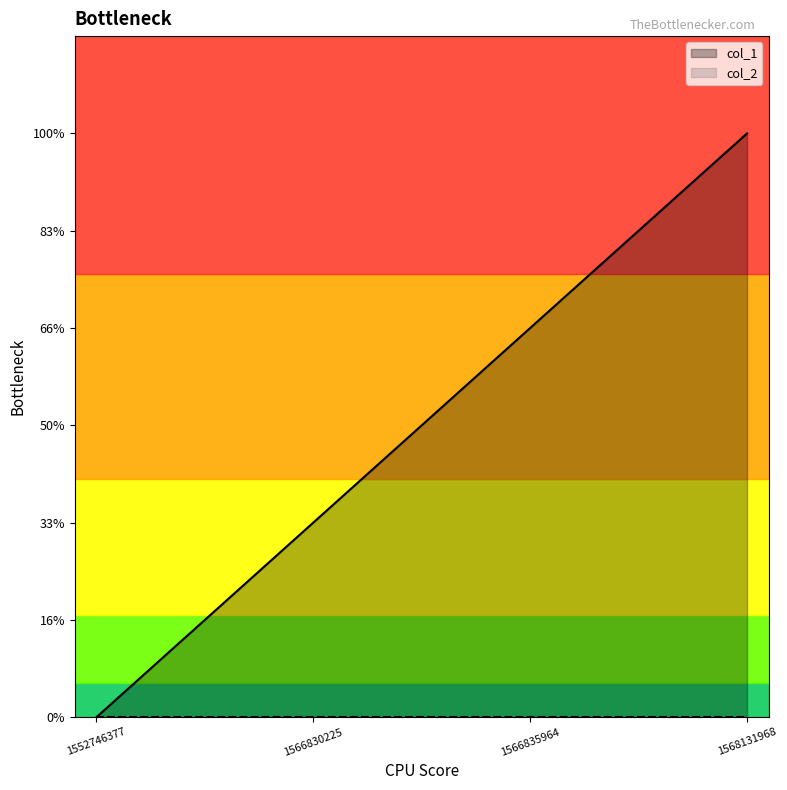

List the labels in order of value, smallest first.

1552746377, 1566830225, 1566835964, 1568131968